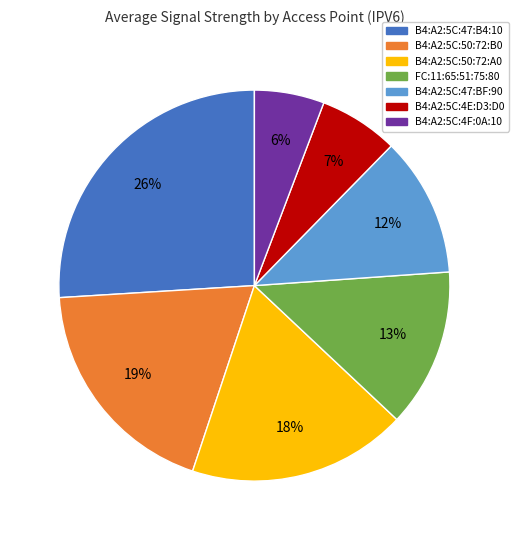

Count the number of slices in the pie.

7